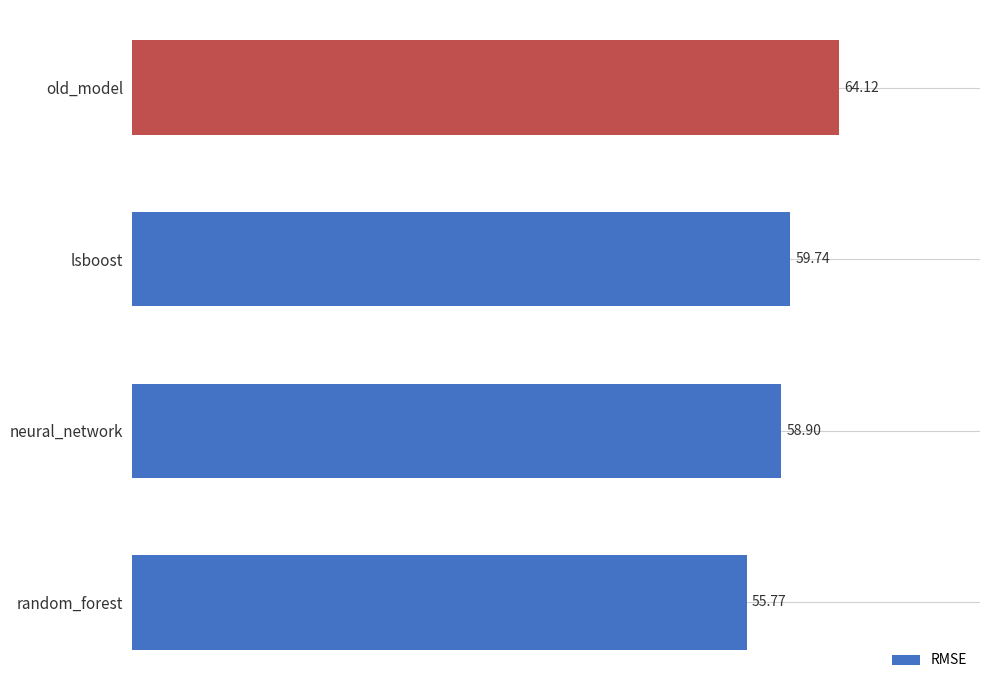

How many categories are shown in the chart?

4